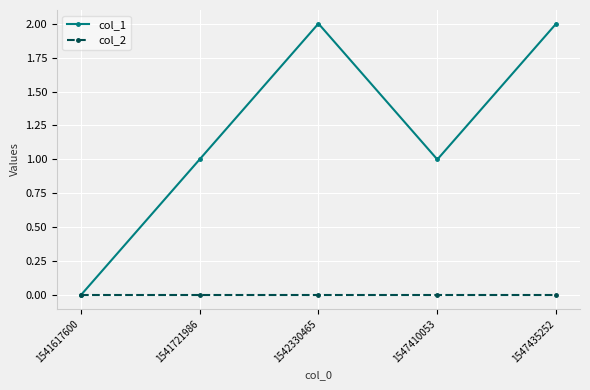

The col_1 series shows 1 at 1541721986. True or false?

True